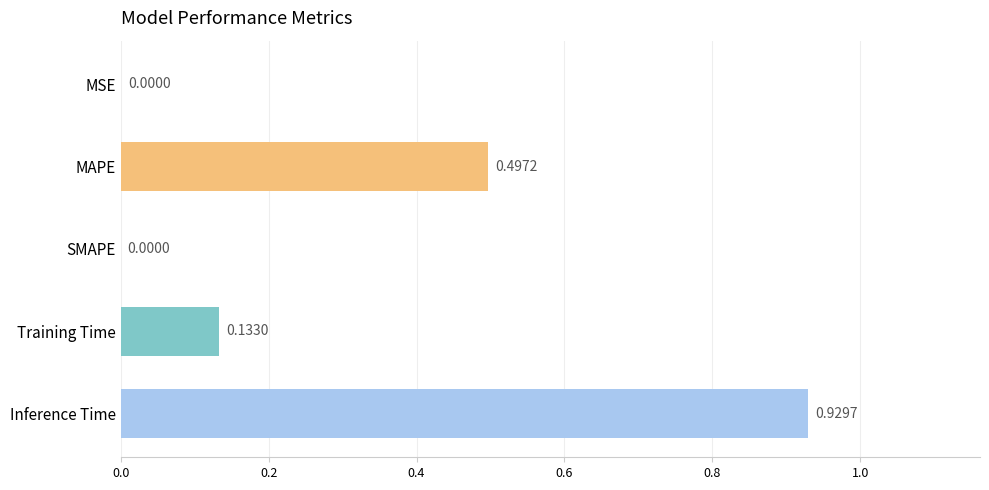

What is the change in value from MAPE to SMAPE?

-0.5